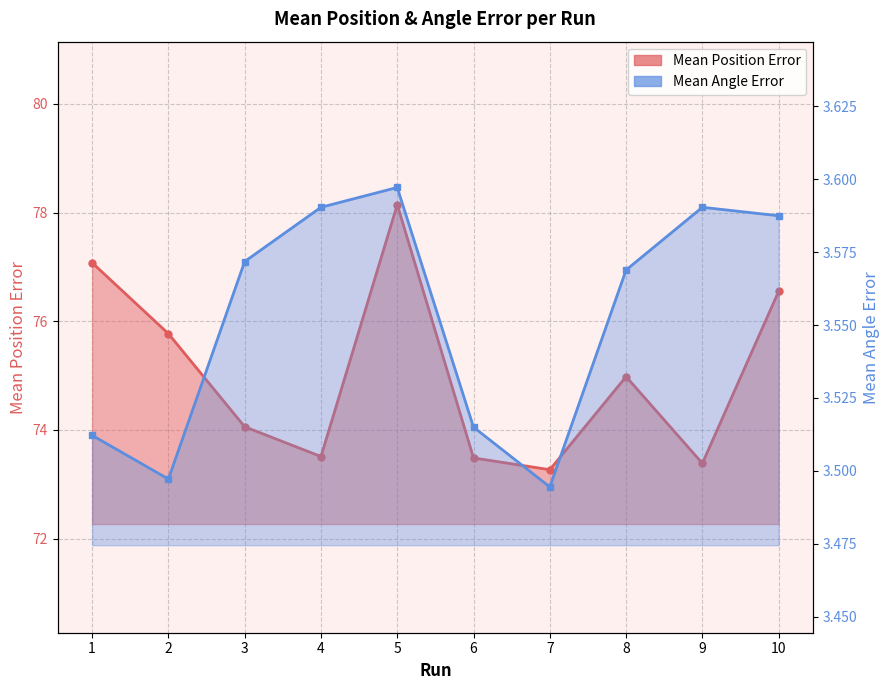

Which series has the largest total across all categories?

Mean Position Error